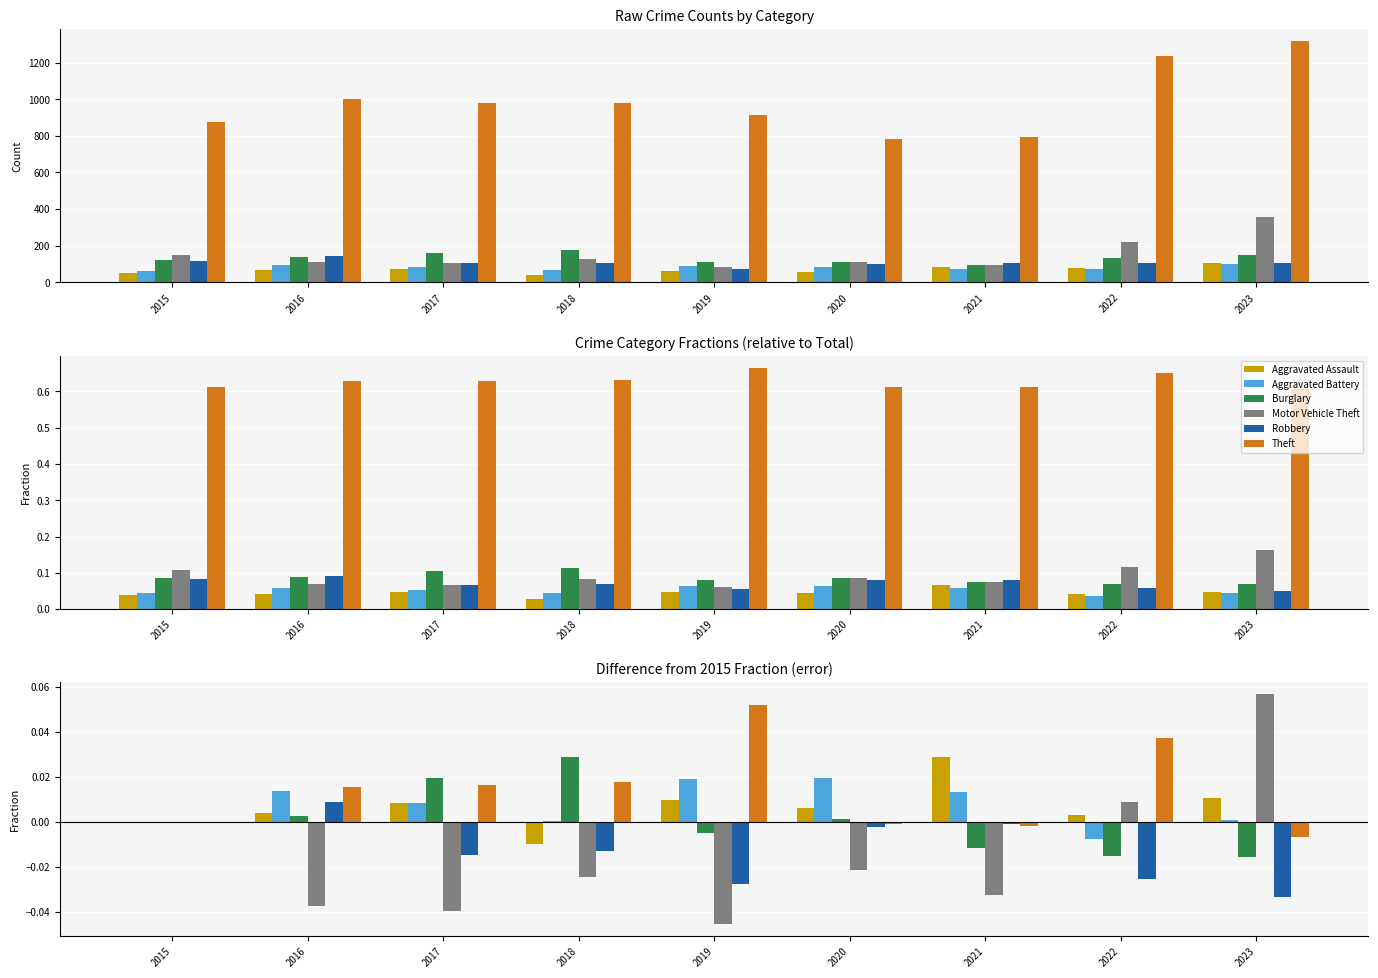

Which series changed the most between 2018 and 2019?

Theft